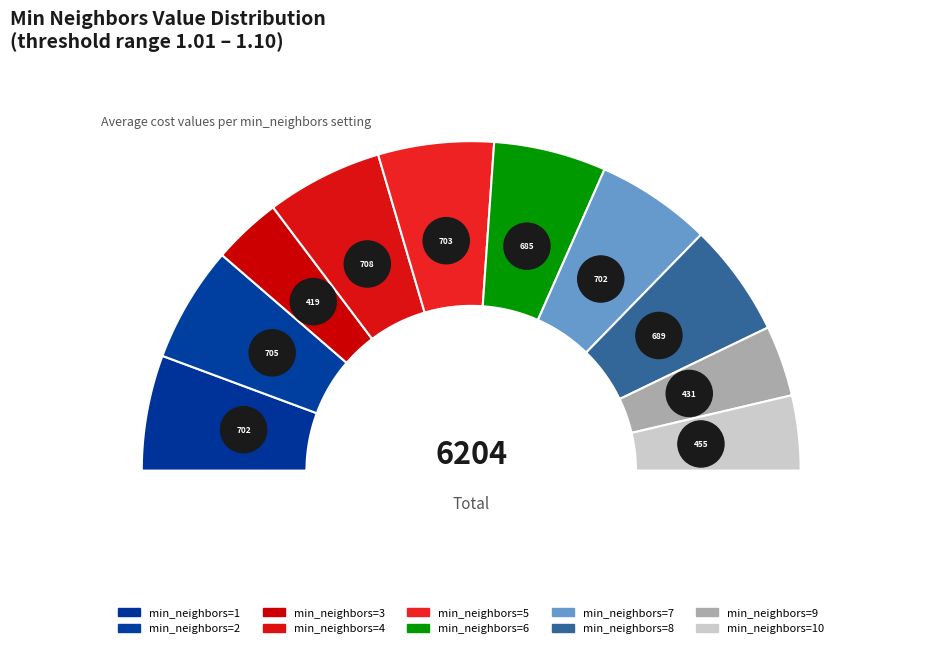

Which slice is the smallest?

3